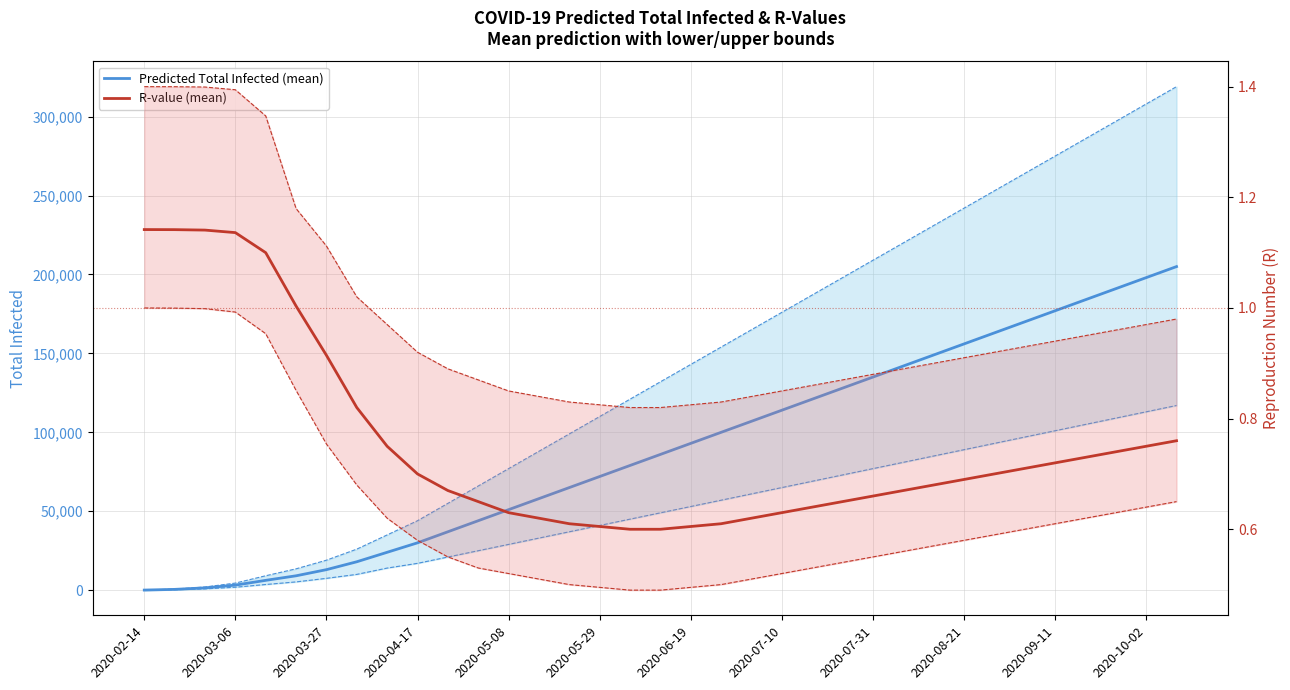

Reading left to right, list all the values displayed in this chart.

Predicted Total Infected (mean): 64.0	509.0	1469.0	3204.0	6228.0	9109.0	13000.0	18000.0	24000.0	30000.0	37000.0	44000.0	51000.0	58000.0	65000.0	72000.0	79000.0	86000.0	93000.0	100000.0	107000.0	114000.0	121000.0	128000.0	135000.0	142000.0	149000.0	156000.0	163000.0	170000.0	177000.0	184000.0	191000.0	198000.0	205000.0
Predicted Total Infected (lower): 33.0	264.0	826.0	1865.0	3596.0	5240.0	7500.0	10000.0	14000.0	17000.0	21000.0	25000.0	29000.0	33000.0	37000.0	41000.0	45000.0	49000.0	53000.0	57000.0	61000.0	65000.0	69000.0	73000.0	77000.0	81000.0	85000.0	89000.0	93000.0	97000.0	101000.0	105000.0	109000.0	113000.0	117000.0
Predicted Total Infected (upper): 88.0	704.0	2015.0	4492.0	9136.0	13523.0	19000.0	26000.0	35000.0	44000.0	55000.0	66000.0	77000.0	88000.0	99000.0	110000.0	121000.0	132000.0	143000.0	154000.0	165000.0	176000.0	187000.0	198000.0	209000.0	220000.0	231000.0	242000.0	253000.0	264000.0	275000.0	286000.0	297000.0	308000.0	319000.0
R-value (mean): 1.1	1.1	1.1	1.1	1.1	1.0	0.9	0.8	0.8	0.7	0.7	0.7	0.6	0.6	0.6	0.6	0.6	0.6	0.6	0.6	0.6	0.6	0.6	0.7	0.7	0.7	0.7	0.7	0.7	0.7	0.7	0.7	0.7	0.8	0.8
R-value (lower): 1.0	1.0	1.0	1.0	1.0	0.9	0.8	0.7	0.6	0.6	0.6	0.5	0.5	0.5	0.5	0.5	0.5	0.5	0.5	0.5	0.5	0.5	0.5	0.5	0.6	0.6	0.6	0.6	0.6	0.6	0.6	0.6	0.6	0.6	0.7
R-value (upper): 1.4	1.4	1.4	1.4	1.3	1.2	1.1	1.0	1.0	0.9	0.9	0.9	0.8	0.8	0.8	0.8	0.8	0.8	0.8	0.8	0.8	0.8	0.9	0.9	0.9	0.9	0.9	0.9	0.9	0.9	0.9	0.9	1.0	1.0	1.0